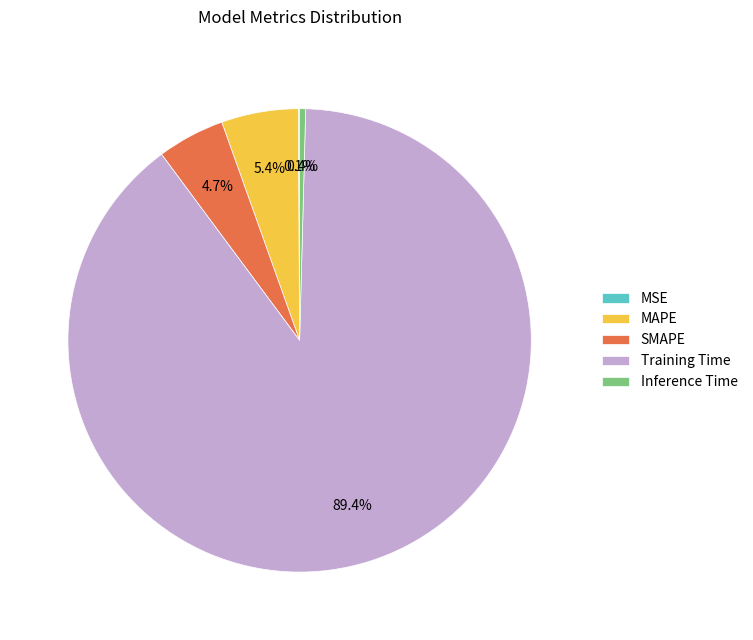

Does SMAPE account for over 50% of the chart?

No